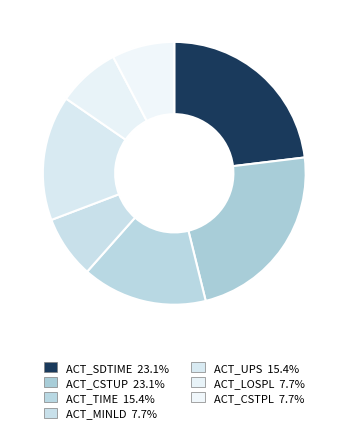

What percentage is the ACT_CSTPL slice, to the nearest percent?

8%